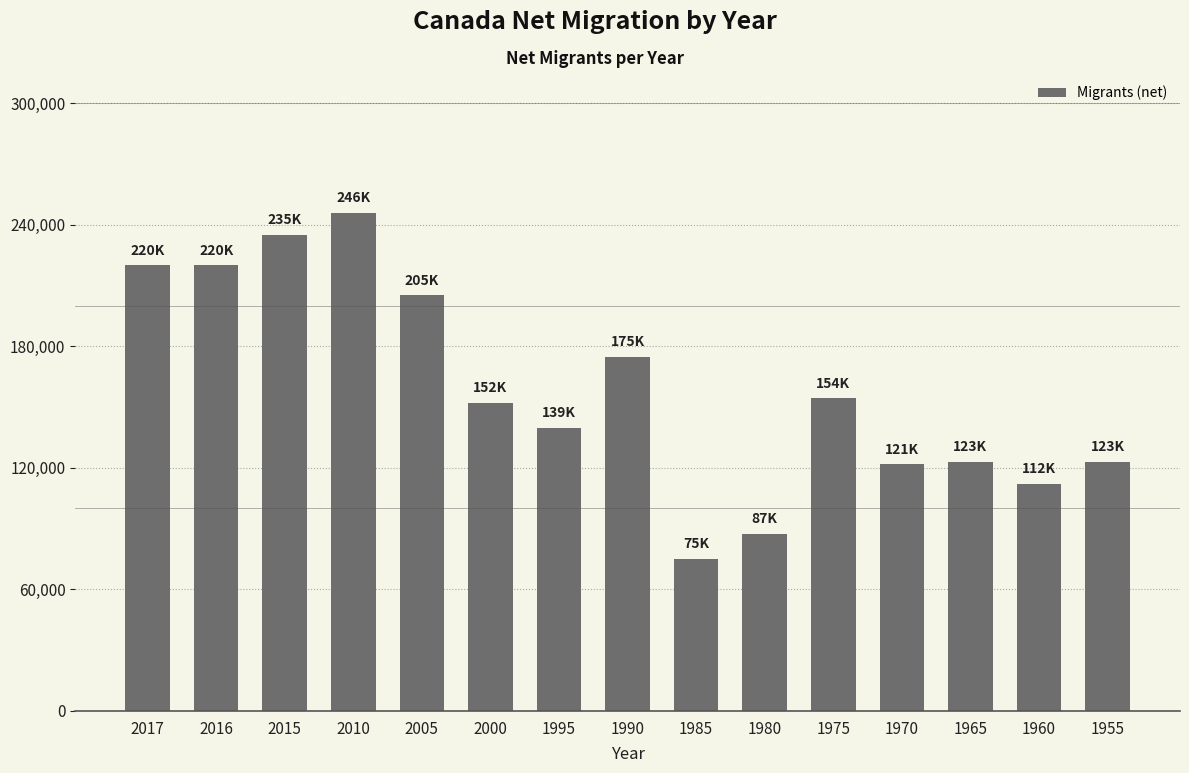

What is the approximate value at 1985, to the nearest 100?

75200